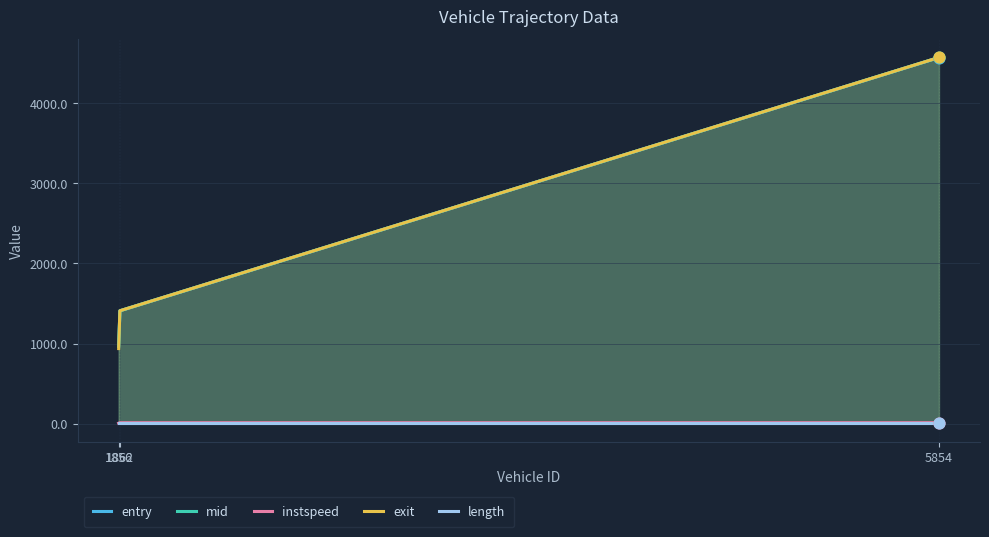

What is the total value across all series at 5854?

13732.5